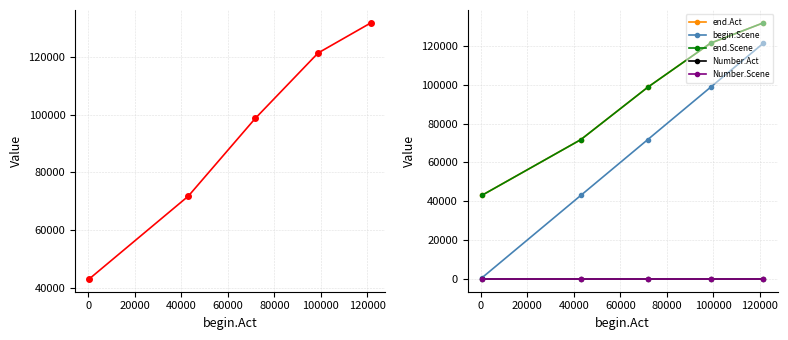

The value of end.Act at 0 is 129087. True or false?

False